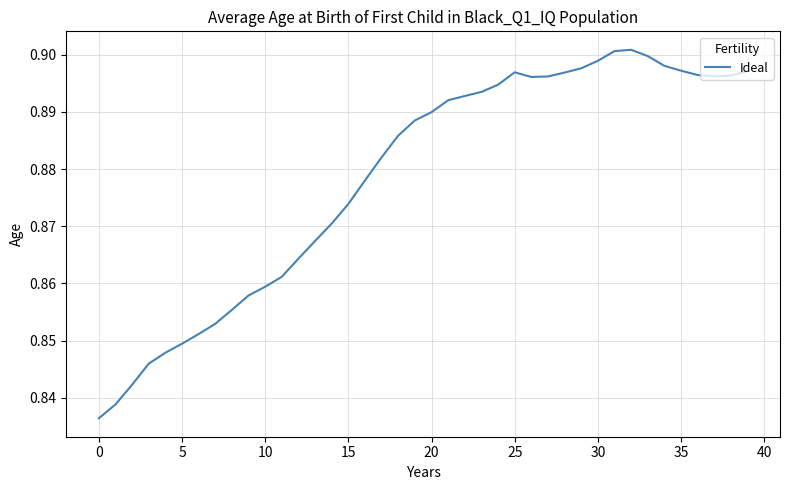

How many lines are shown in the chart?

1